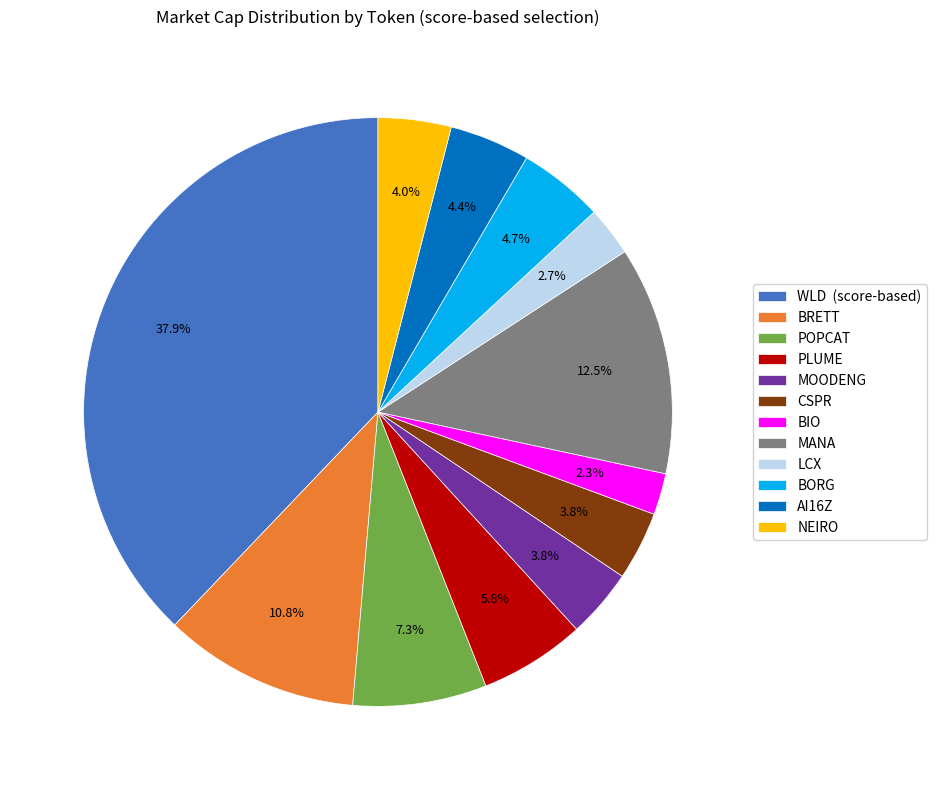

The BIO slice represents 11% of the pie. True or false?

False